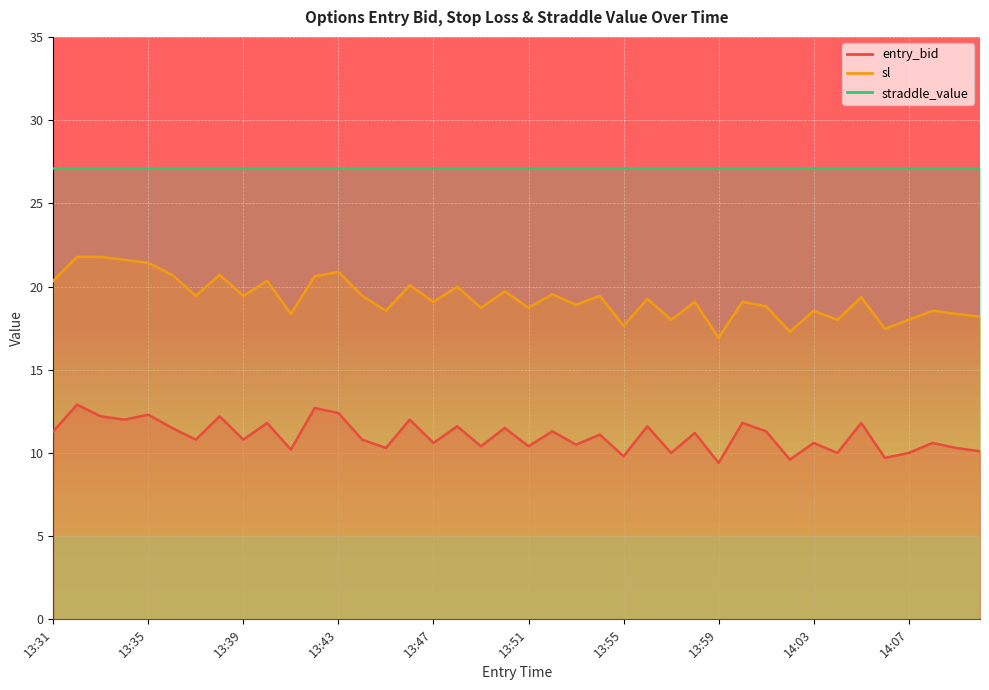

Rank the categories by entry_bid value from lowest to highest.

13:59, 14:02, 14:06, 13:55, 13:57, 14:04, 14:07, 14:10, 13:41, 13:45, 14:09, 13:49, 13:51, 13:53, 13:47, 14:03, 14:08, 13:37, 13:39, 13:44, 13:54, 13:58, 13:31, 13:52, 14:01, 13:36, 13:50, 13:48, 13:56, 13:40, 14:00, 14:05, 13:34, 13:46, 13:33, 13:38, 13:35, 13:43, 13:42, 13:32